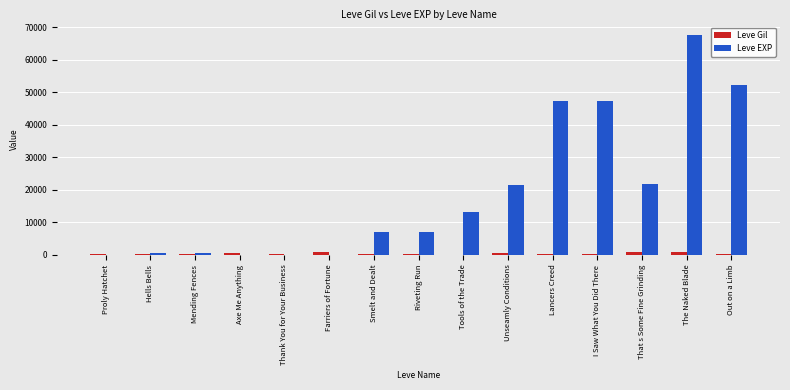

Which label corresponds to the largest value in the chart?

The Naked Blade